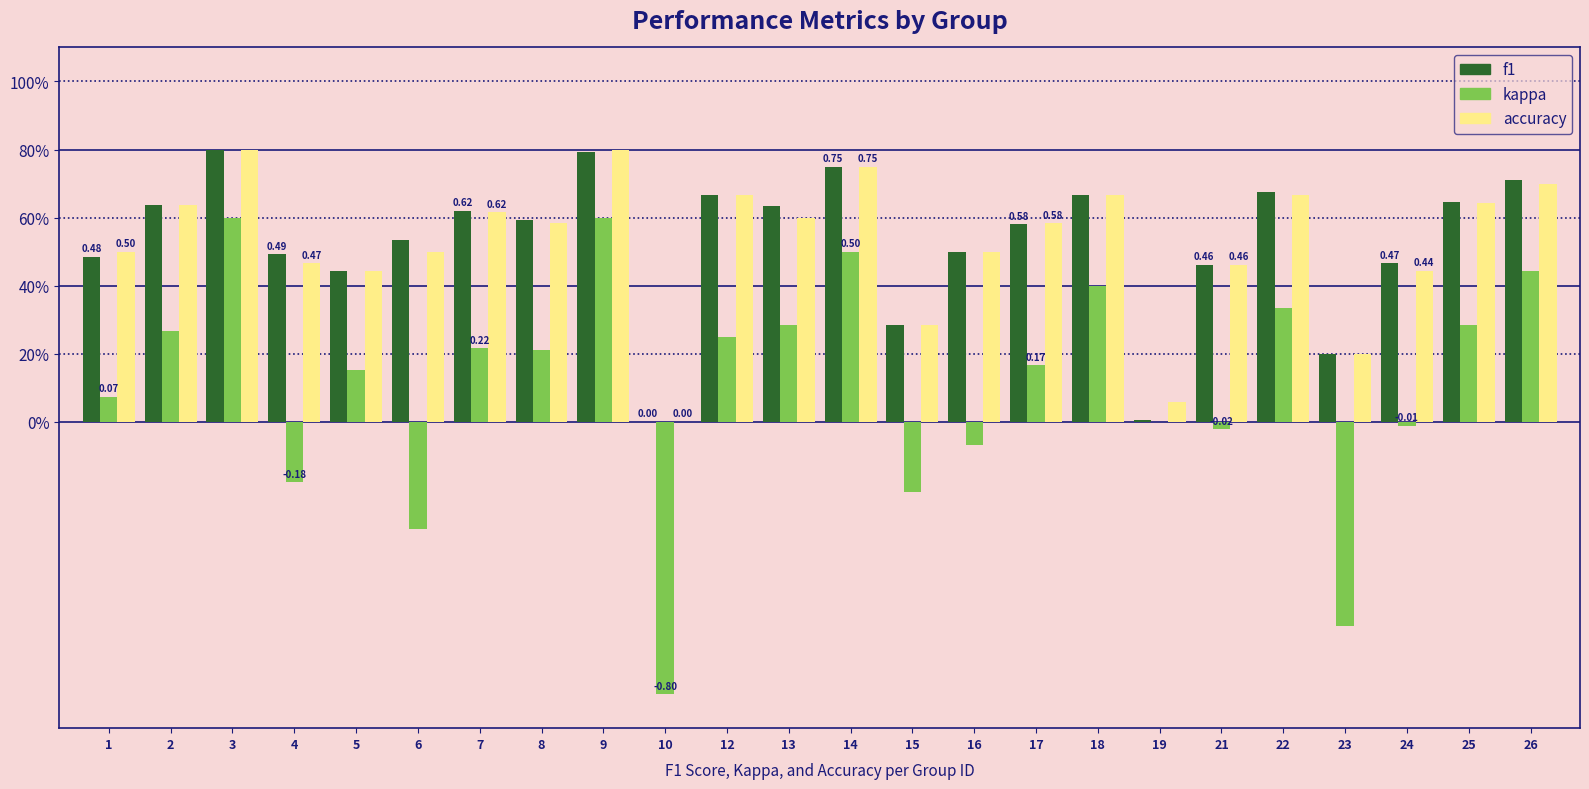

Is the value of kappa at 16 greater than the value of f1 at 26?

No